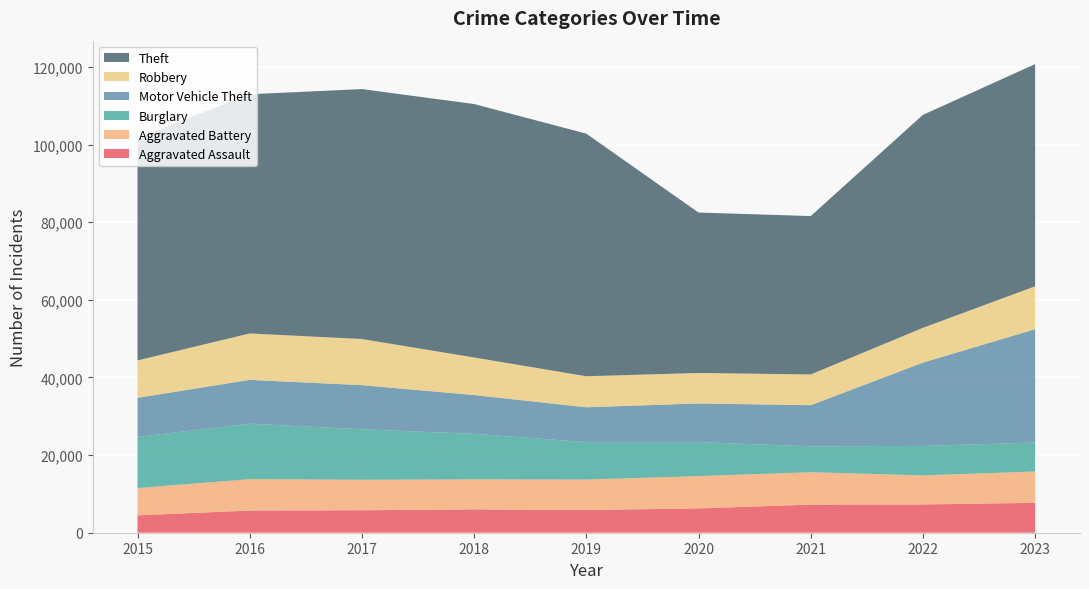

Reading left to right, what are all the values shown in this chart?

Aggravated Assault: 2015=4480	2016=5712	2017=5793	2018=6001	2019=5841	2020=6264	2021=7242	2022=7280	2023=7703
Aggravated Battery: 2015=7019	2016=8086	2017=7845	2018=7735	2019=7858	2020=8319	2021=8347	2022=7488	2023=8073
Burglary: 2015=13184	2016=14289	2017=13001	2018=11747	2019=9638	2020=8758	2021=6662	2022=7594	2023=7456
Motor Vehicle Theft: 2015=10068	2016=11286	2017=11380	2018=9985	2019=8977	2020=9959	2021=10602	2022=21457	2023=29200
Robbery: 2015=9638	2016=11960	2017=11880	2018=9681	2019=7995	2020=7855	2021=7918	2022=8964	2023=11058
Theft: 2015=57350	2016=61622	2017=64386	2018=65288	2019=62494	2020=41328	2021=40807	2022=54861	2023=57234